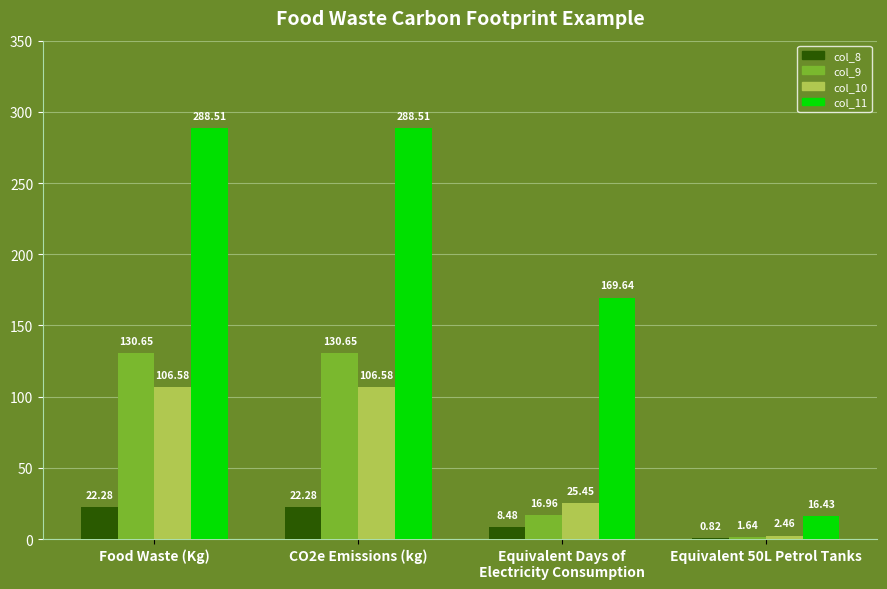

What is the sum of the col_10 values at Food Waste (Kg) and CO2e Emissions (kg)?

213.2